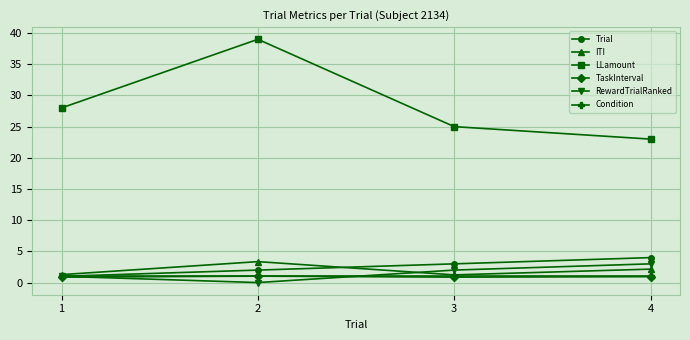

At how many categories does at least one series exceed 15?

4